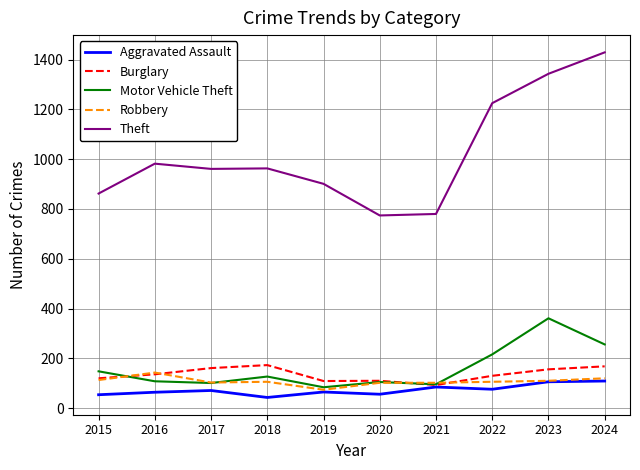

What is the sum of all Theft values?

10220